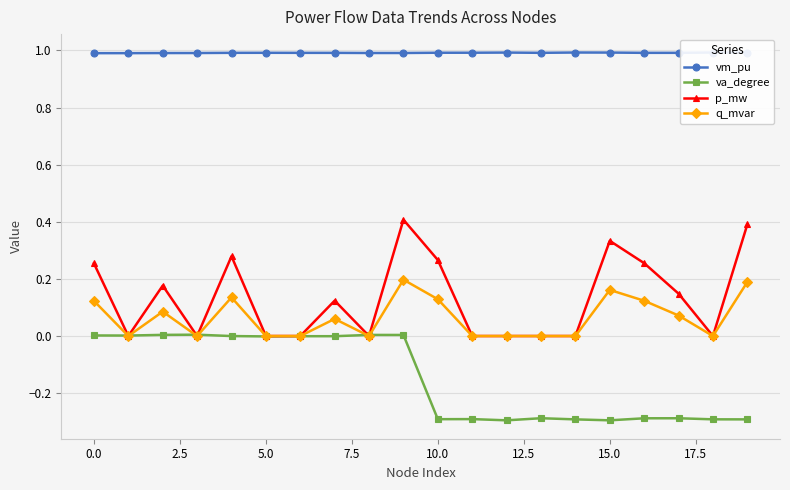

True or false: q_mvar has more than 2 points higher than both neighbors.

True